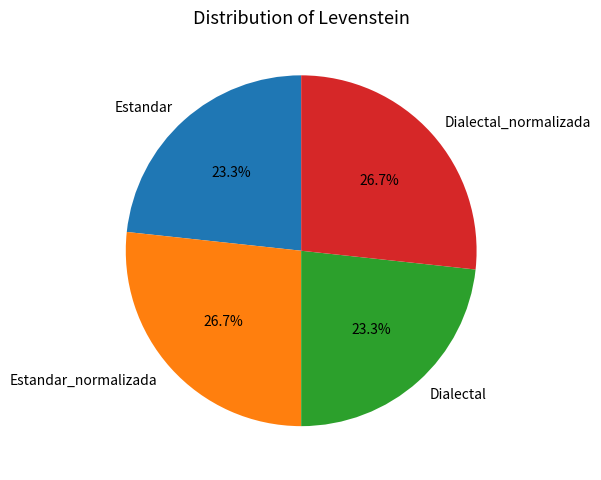

To the nearest percent, what is the combined percentage of Estandar_normalizada and Dialectal_normalizada?

53%